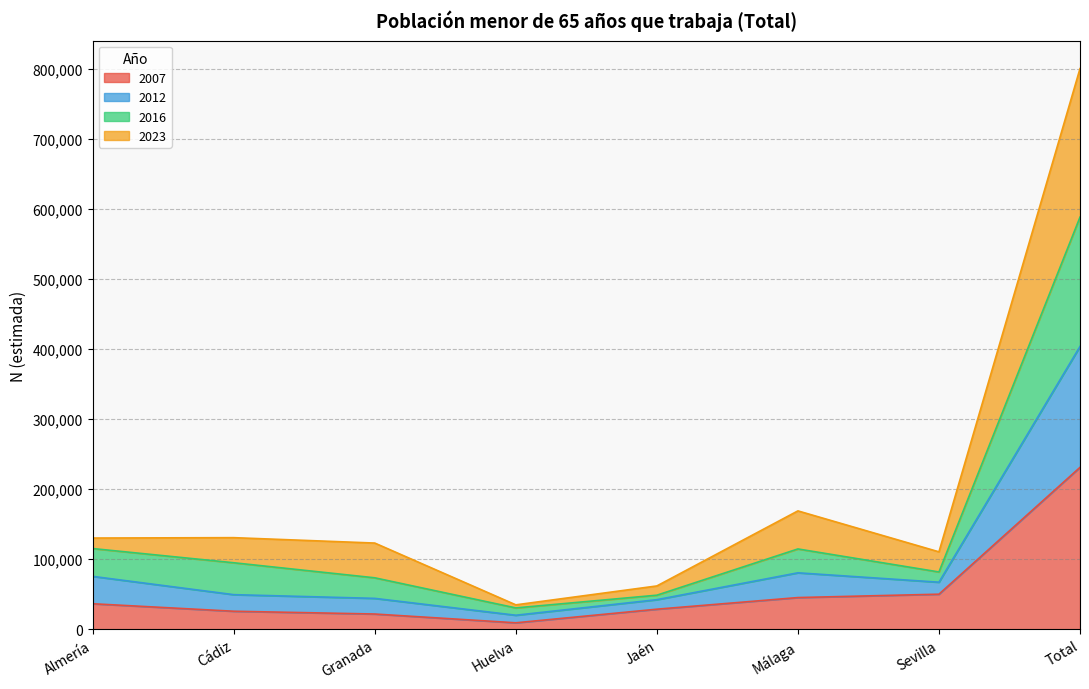

Which category has the highest value in the 2007 series?

Total